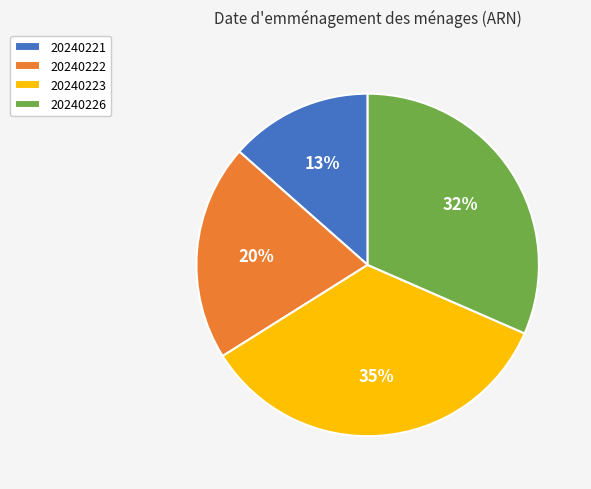

To the nearest percent, what is the combined percentage of 20240221 and 20240223?

48%